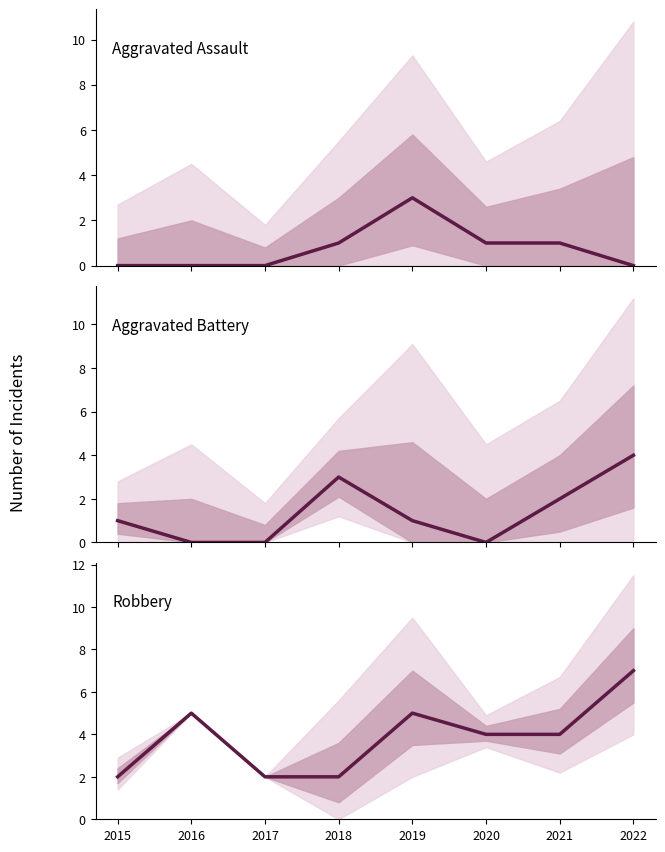

Reading right to left, transcribe all the data shown in this chart.

Aggravated Assault: 2022=0	2021=1	2020=1	2019=3	2018=1	2017=0	2016=0	2015=0
Aggravated Battery: 2022=4	2021=2	2020=0	2019=1	2018=3	2017=0	2016=0	2015=1
Robbery: 2022=7	2021=4	2020=4	2019=5	2018=2	2017=2	2016=5	2015=2